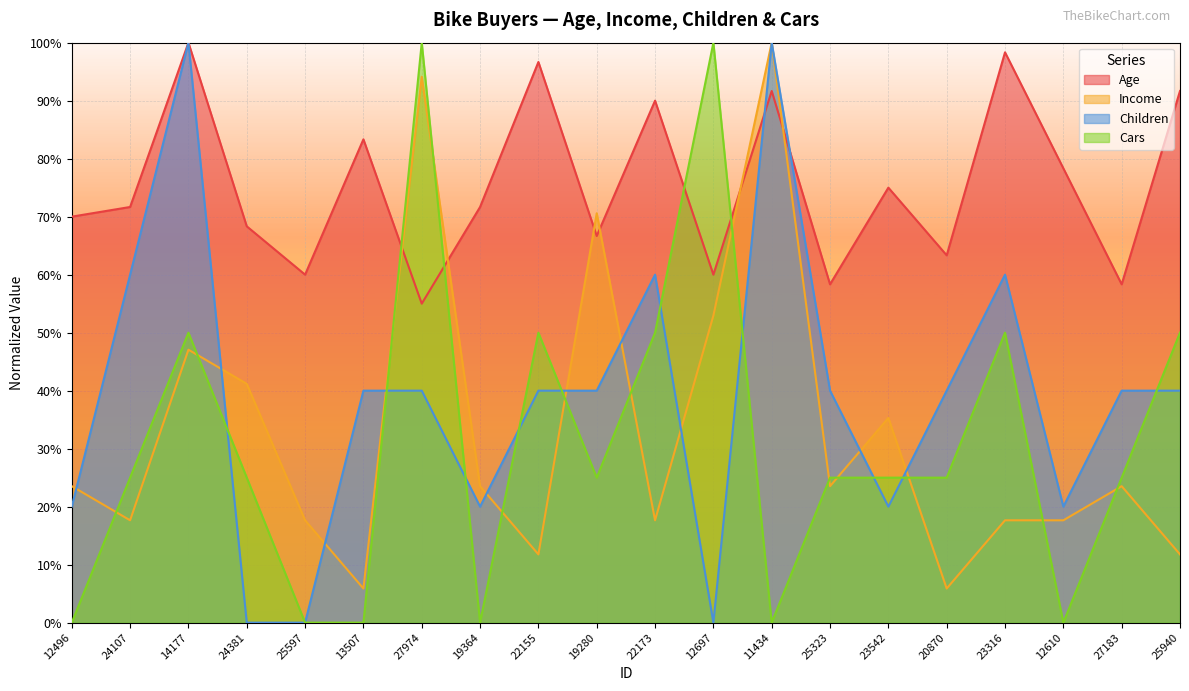

At which label does Income reach its minimum?

13507